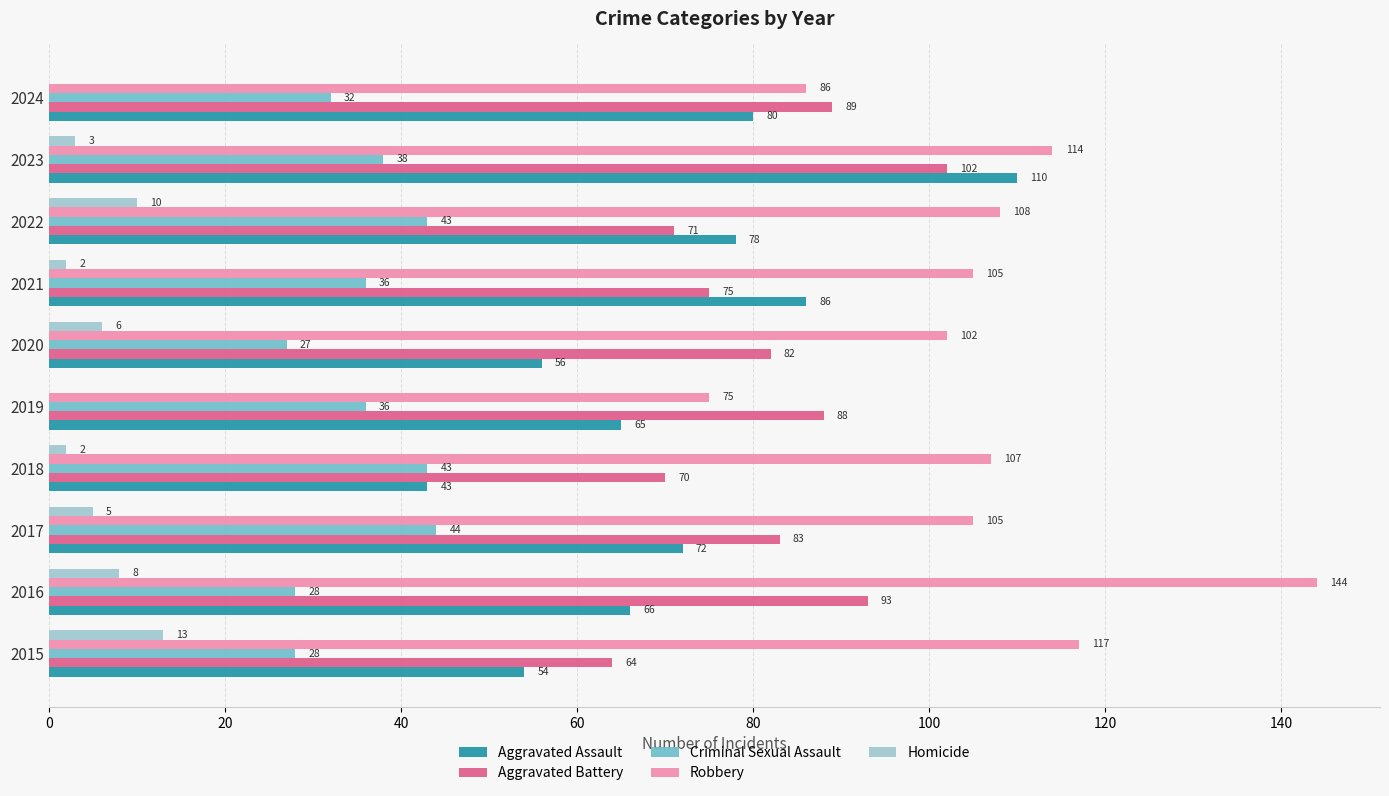

What is the sum of all Aggravated Battery values?

817